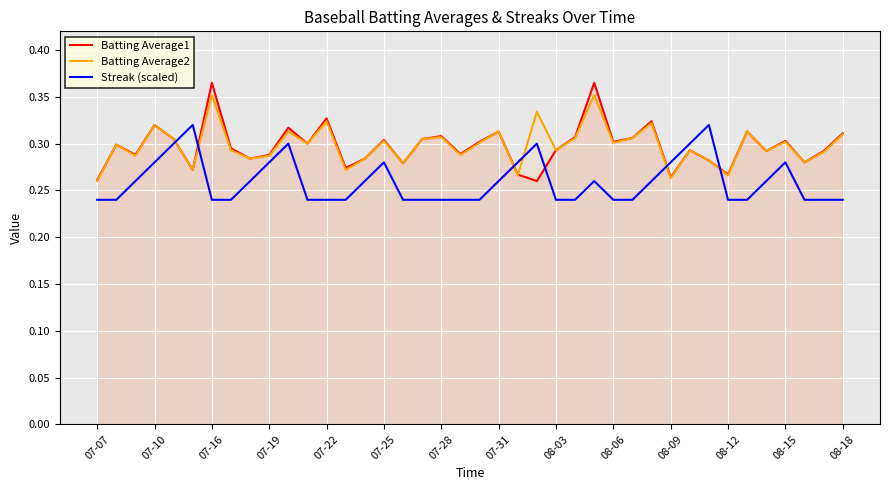

What is the average value of the Streak (scaled) series?

0.3